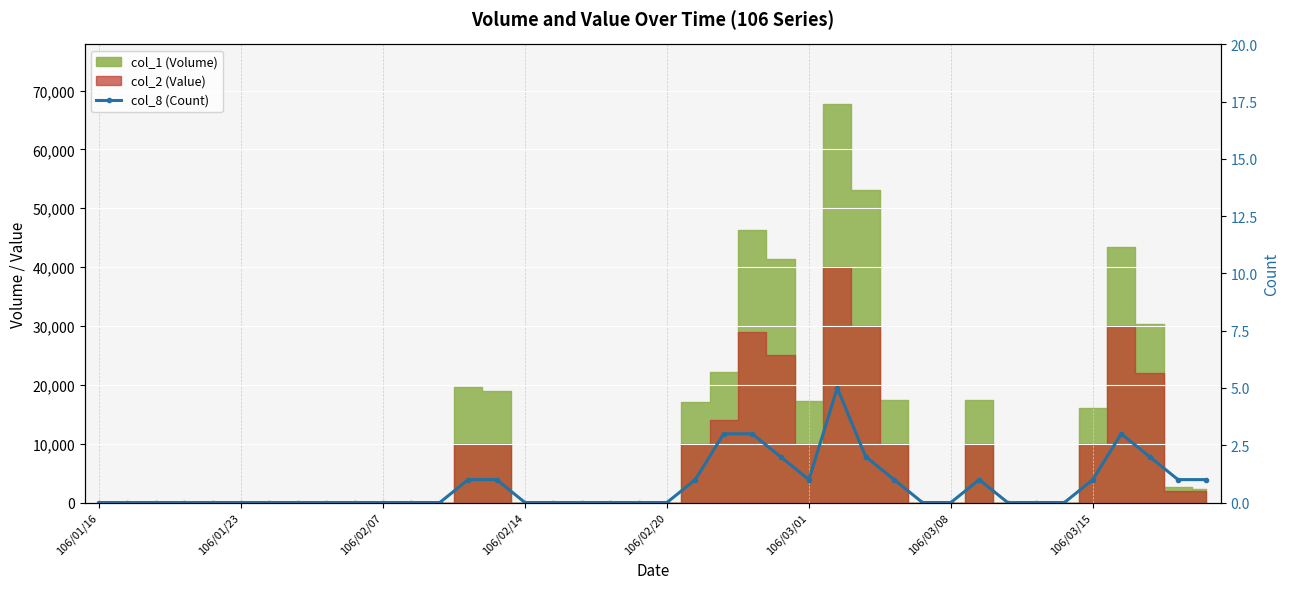

Count the number of categories in the chart.

40